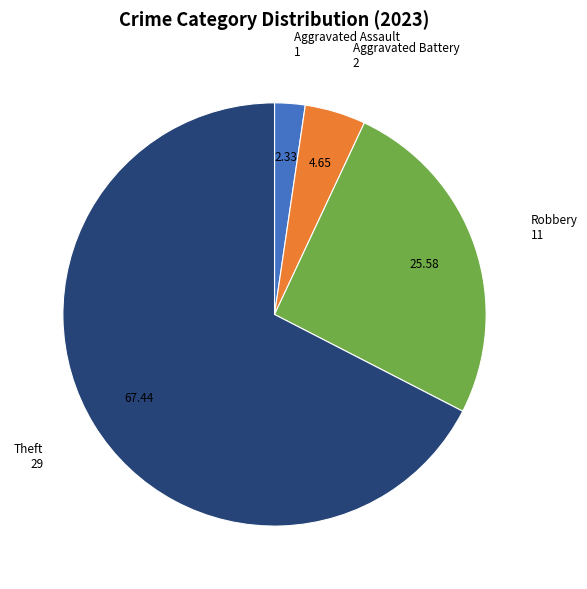

Is there any slice that represents more than half of the pie?

Yes